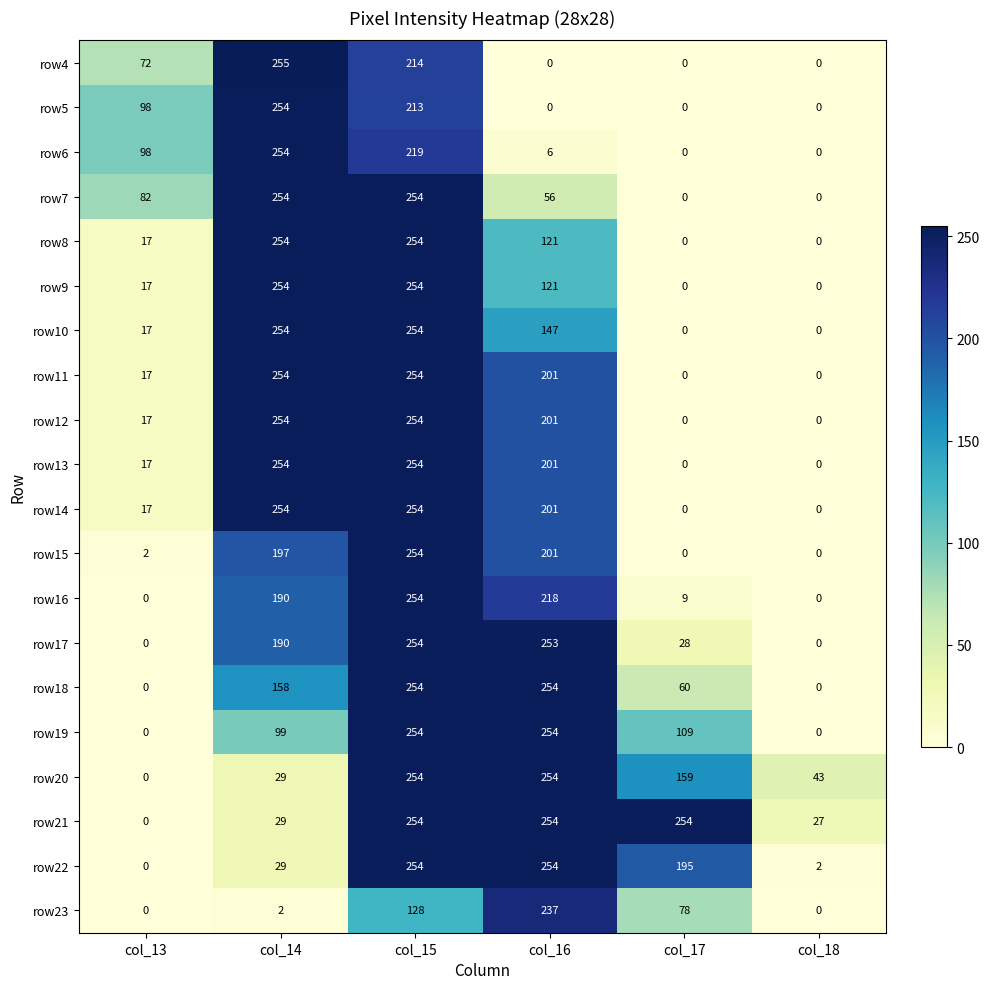

What is the difference between the second highest and minimum values in the row12 series?

254